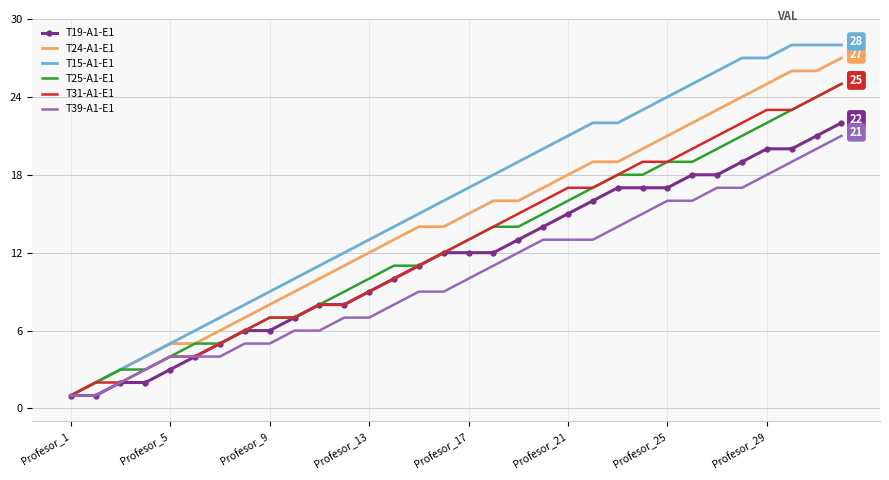

Which series has the largest total across all categories?

T15-A1-E1